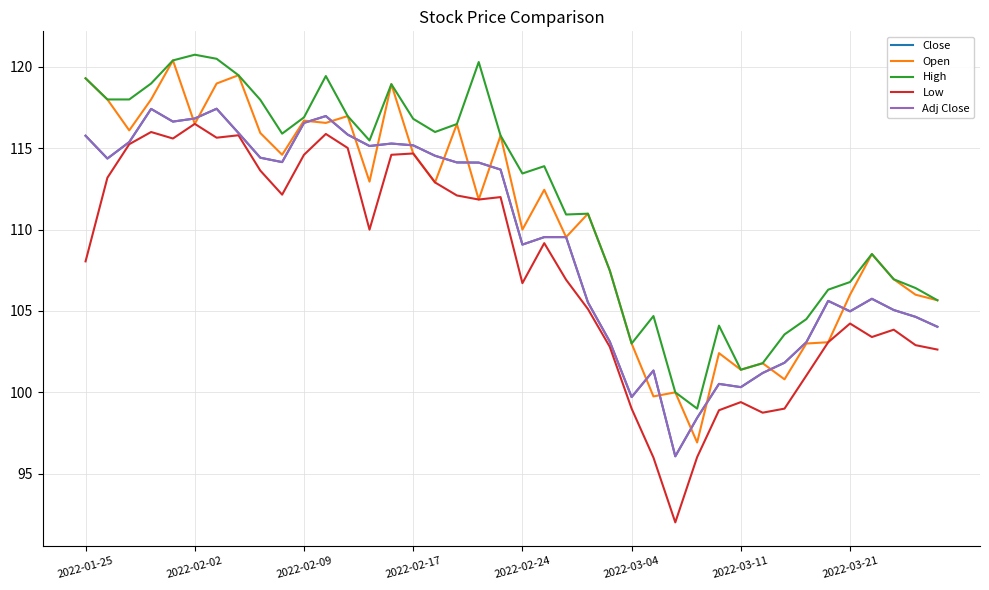

Does the chart have visible grid lines?

Yes